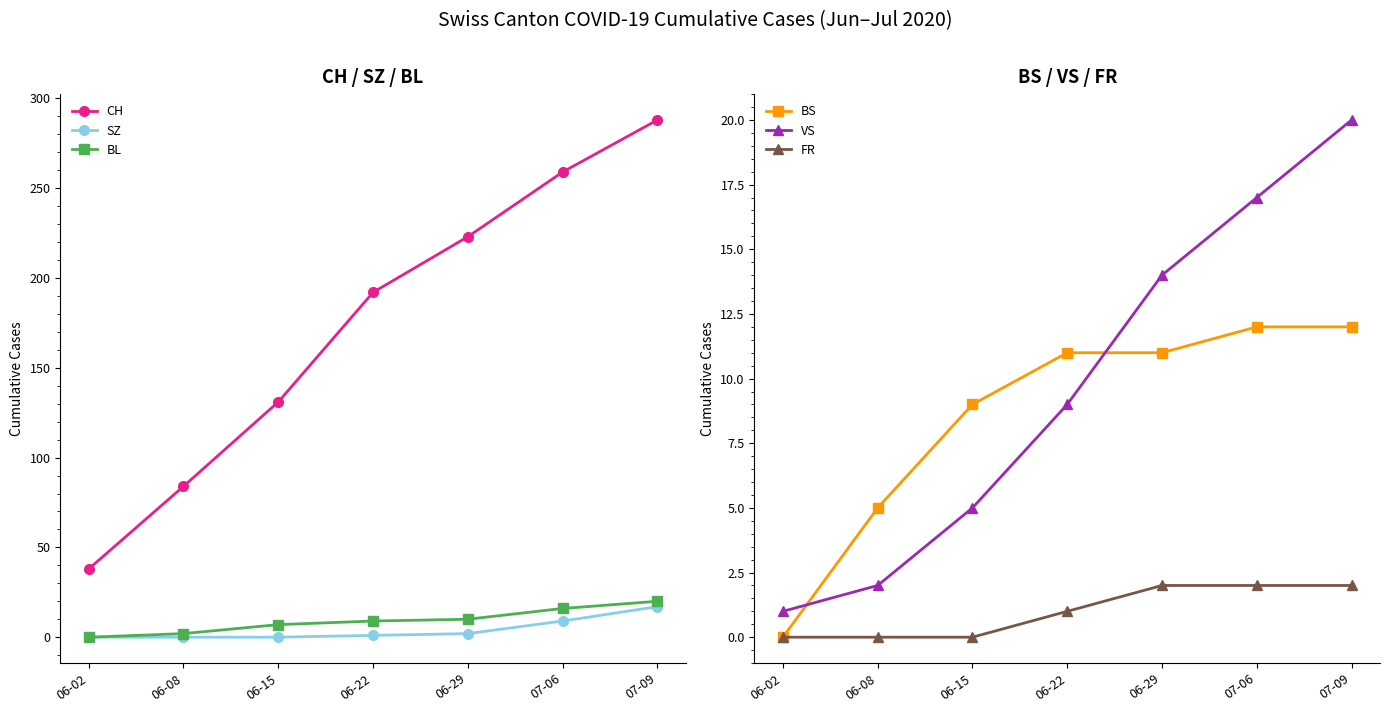

What is the value of the CH point at the 1st from the left?

38